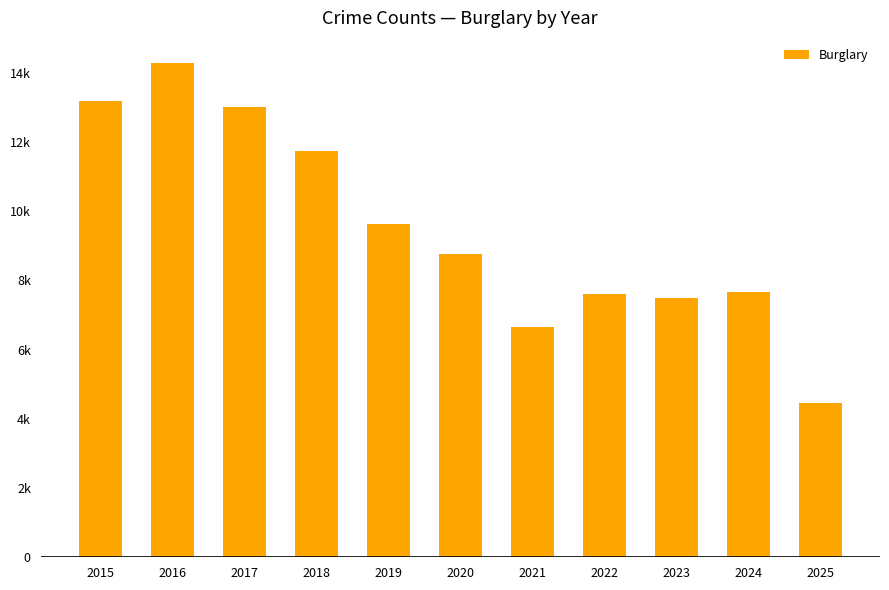

Which label corresponds to the largest value in the chart?

2016